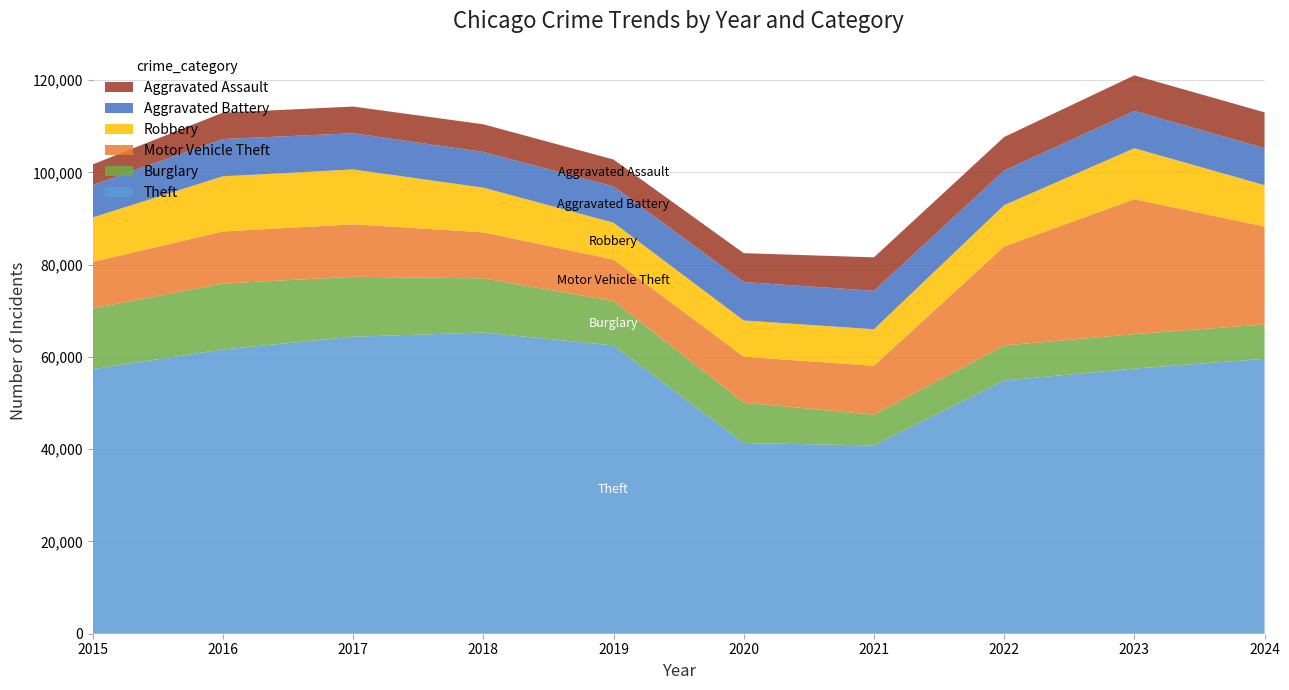

Reading left to right, transcribe all the data shown in this chart.

Theft: 57352	61623	64386	65290	62497	41343	40818	54889	57469	59599
Burglary: 13184	14289	13001	11747	9638	8758	6661	7593	7481	7443
Motor Vehicle Theft: 10068	11285	11380	9985	8978	9959	10605	21466	29251	21234
Robbery: 9638	11960	11880	9681	7995	7855	7920	8963	11054	8958
Aggravated Battery: 7019	8085	7845	7735	7858	8321	8347	7491	8078	8026
Aggravated Assault: 4480	5713	5793	6002	5841	6265	7242	7280	7712	7769